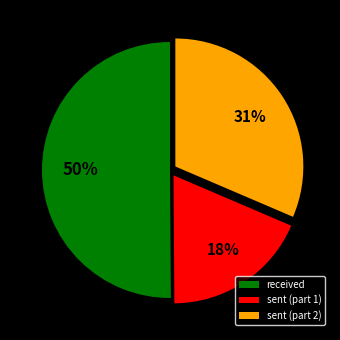

To the nearest percent, what is the average slice percentage?

33%